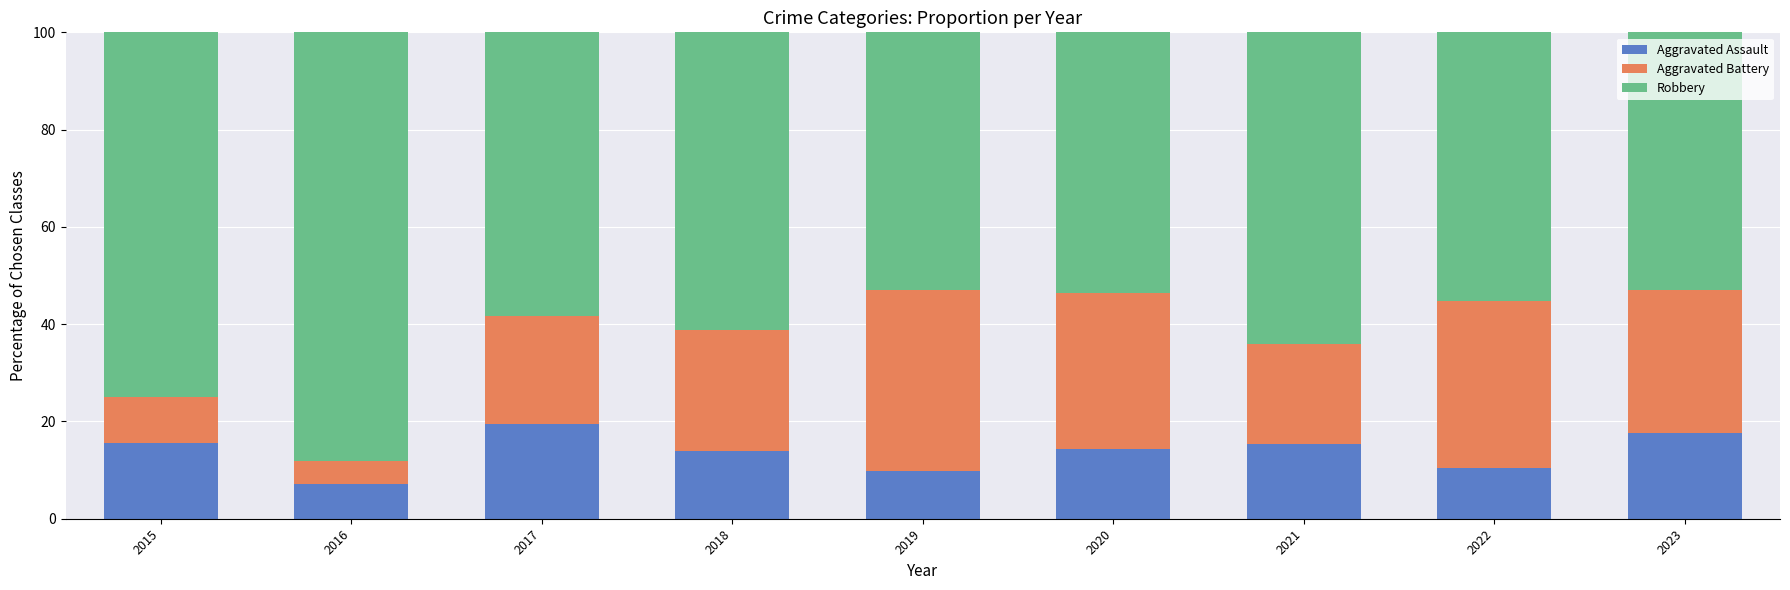

What value does the Aggravated Assault series have at 2020?

14.3